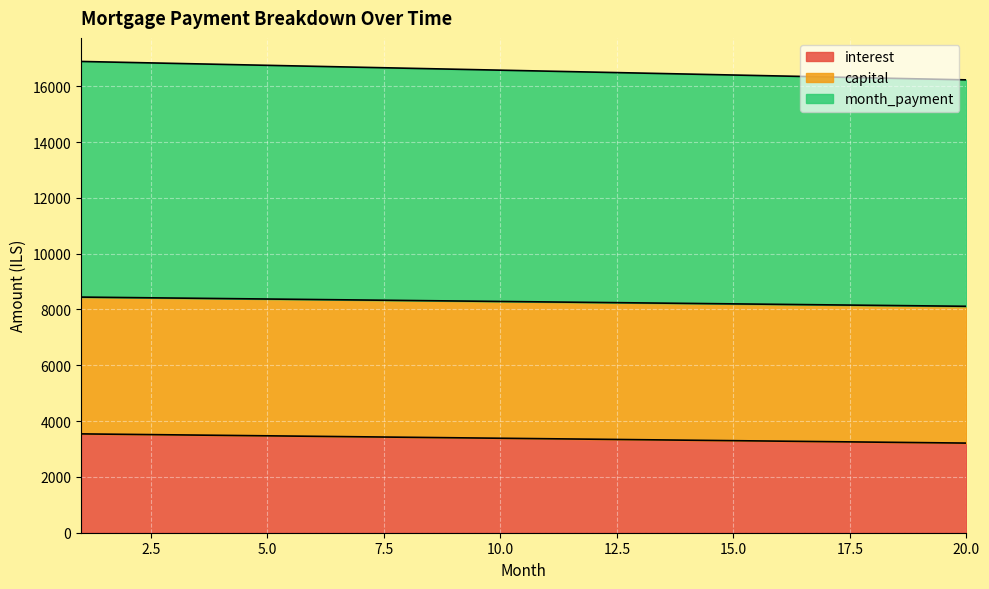

What is the lowest value of the interest series?

3211.8